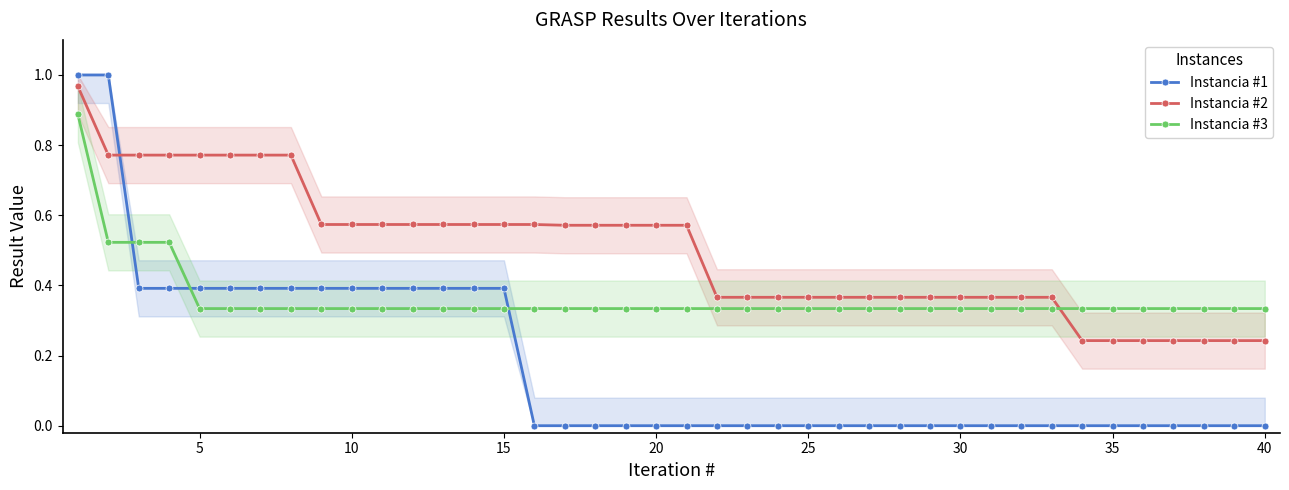

Rank the series by their average value, from lowest to highest.

Instancia #1, Instancia #3, Instancia #2